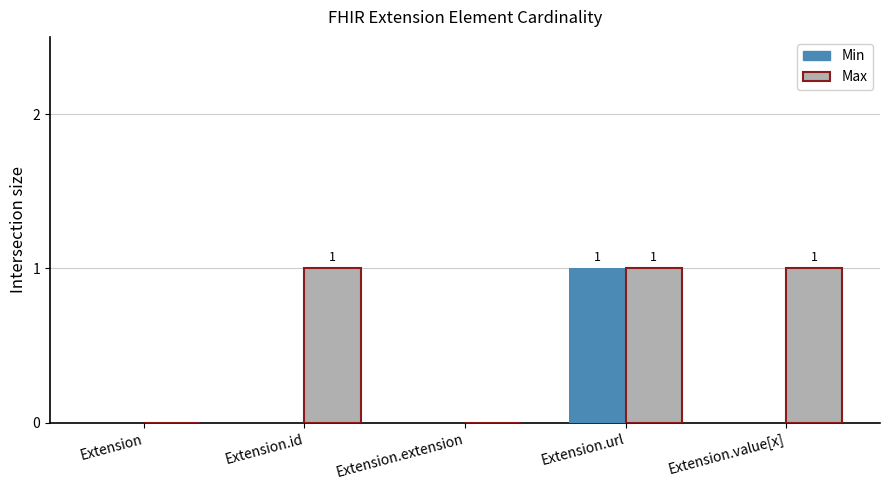

Which series changed the most between Extension and Extension.value[x]?

Max